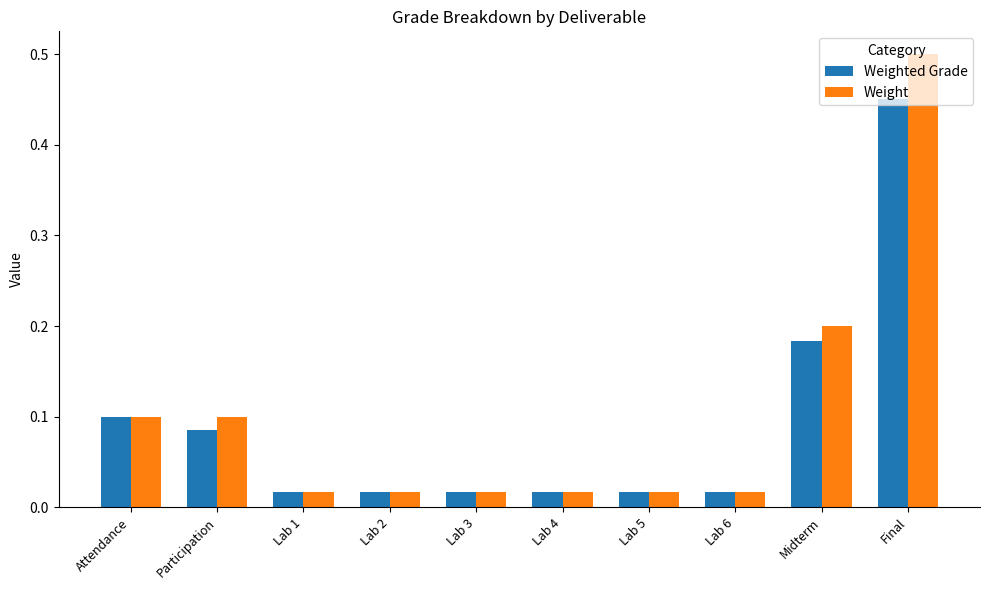

What are all the series names shown in the legend?

Weighted Grade, Weight